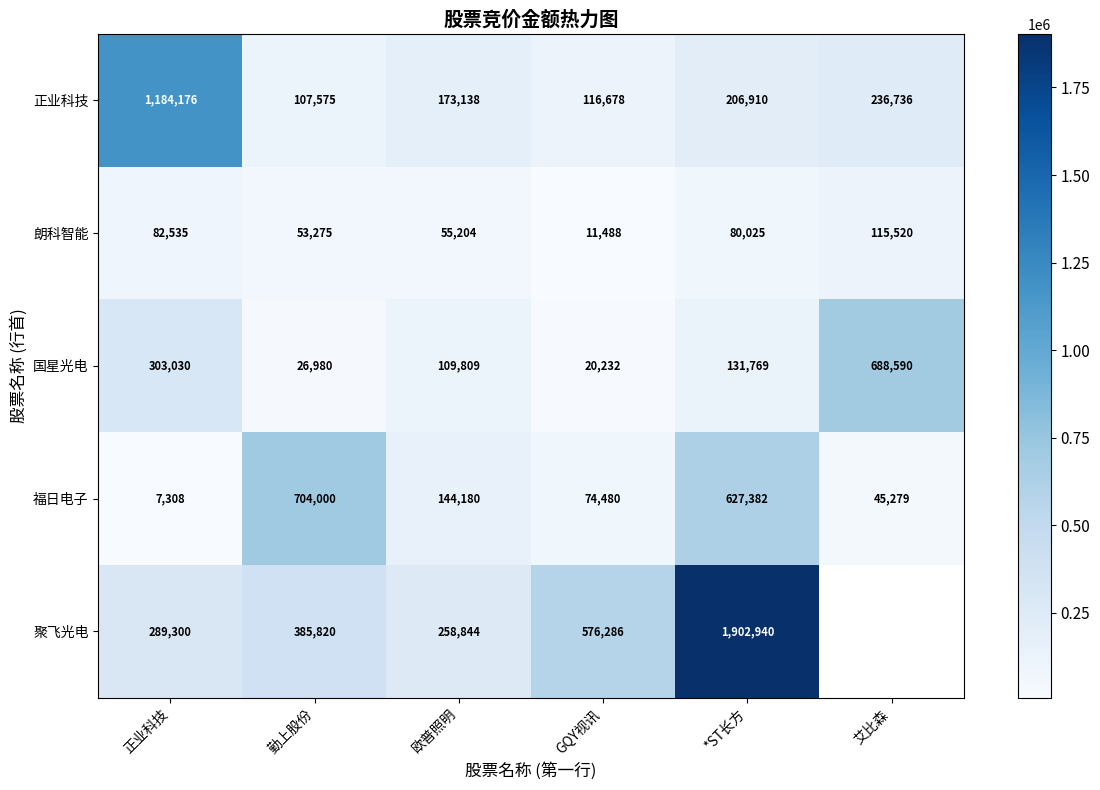

What is the sum of all 国星光电 values?

1280410